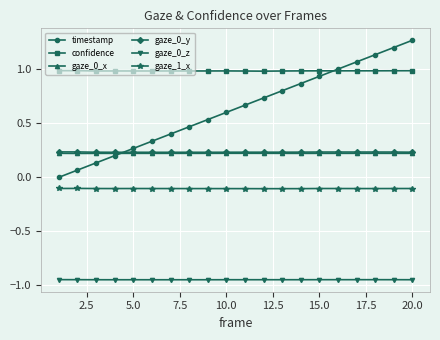

Which series has the largest range (max minus min)?

timestamp